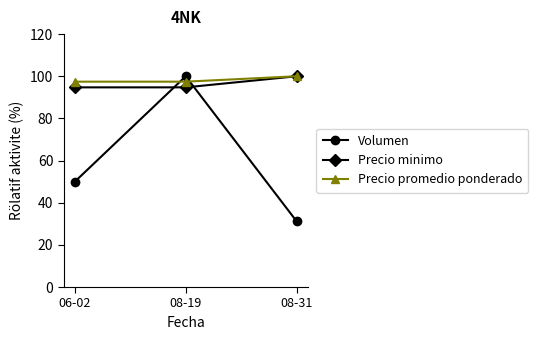

What is the label of the 3rd point from the left?

08-31